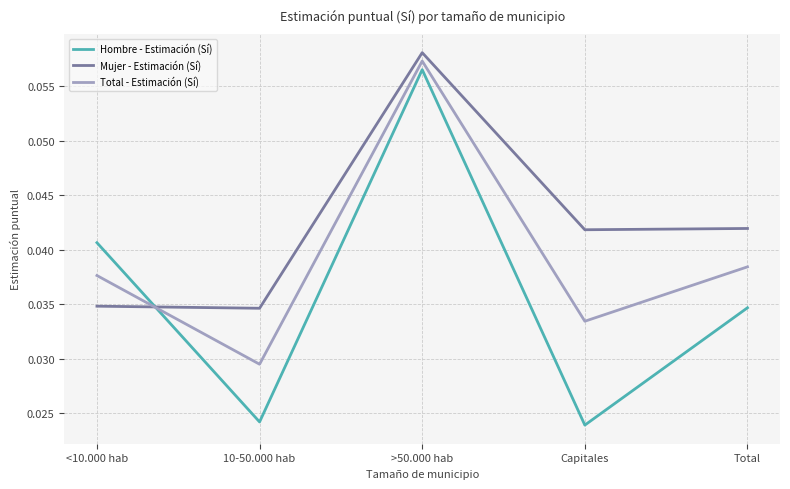

What are all the series names shown in the legend?

Hombre - Estimación (Sí), Mujer - Estimación (Sí), Total - Estimación (Sí)